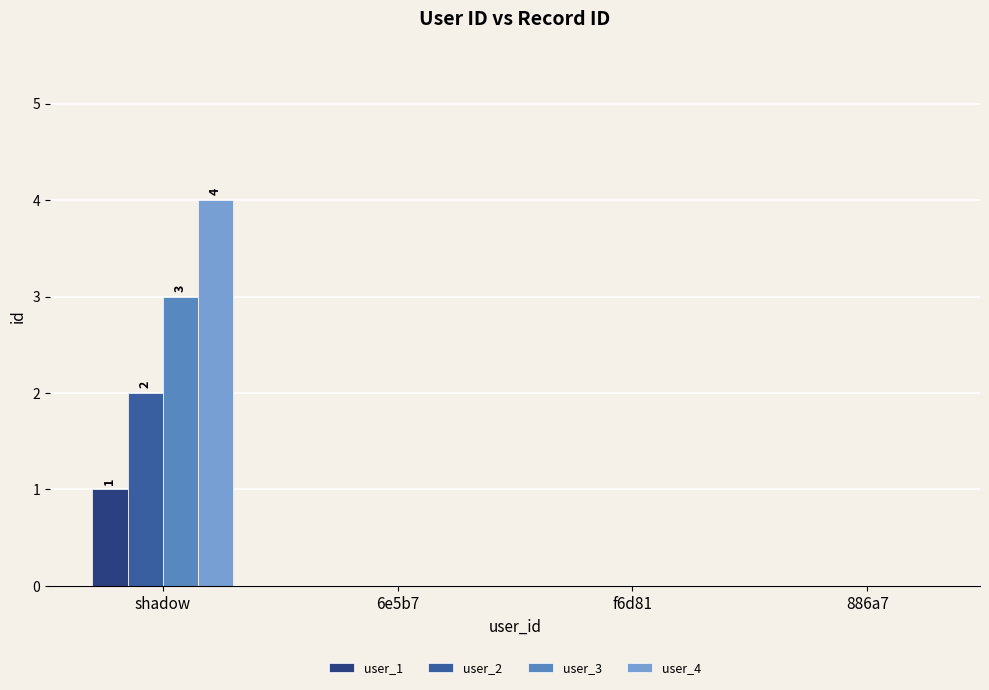

Which series has the largest total across all categories?

user_4